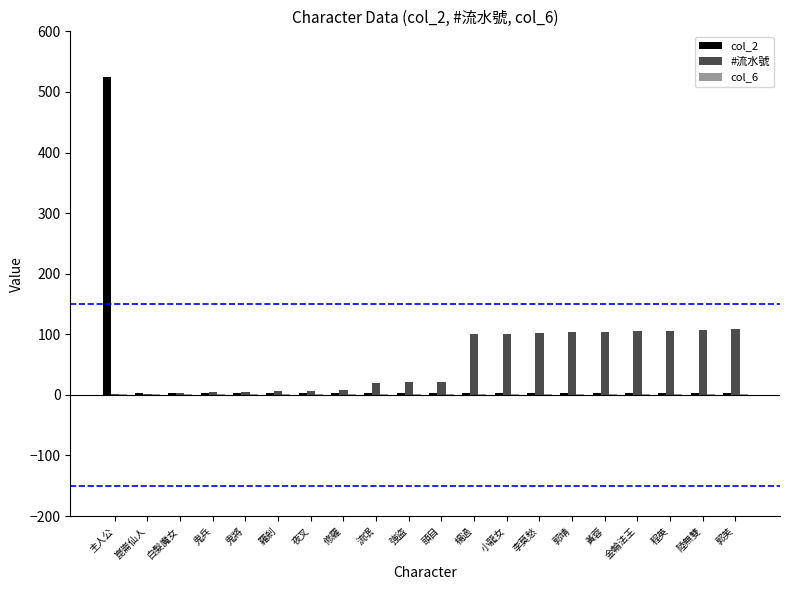

What is the value of the col_2 bar at the 3rd from the left?

3